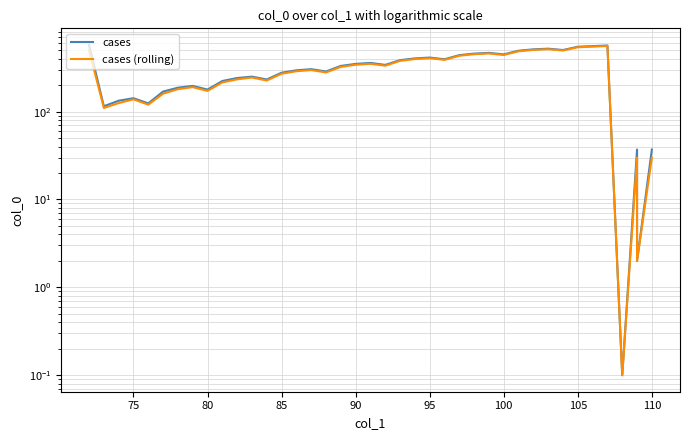

At how many categories does at least one series exceed 97?

36